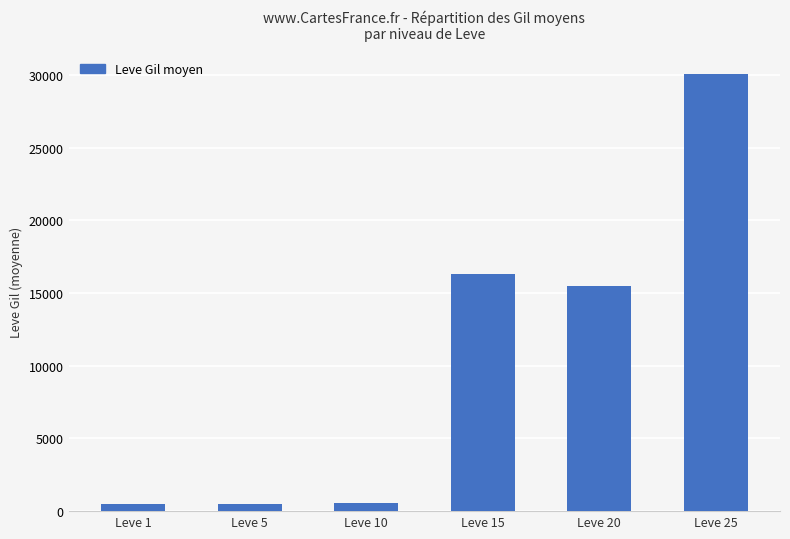

What is the change in value from Leve 5 to Leve 25?

+29597